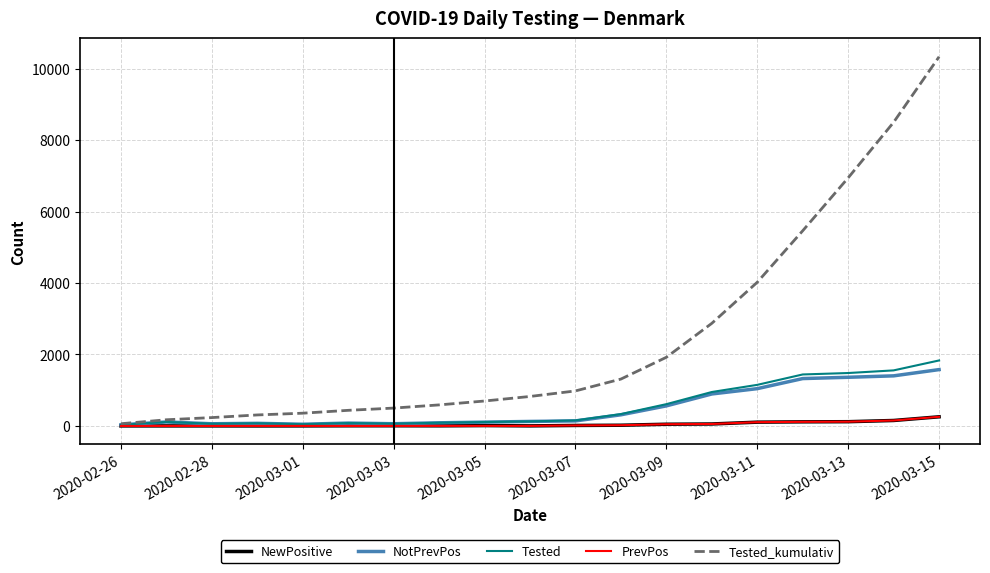

Which series has the widest spread of values?

Tested_kumulativ